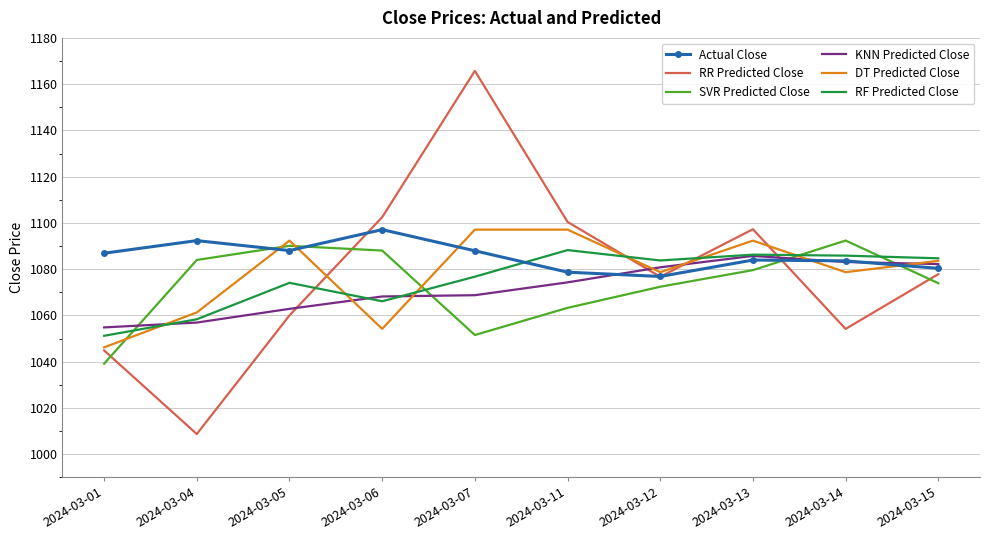

The value of KNN Predicted Close at 2024-03-13 is 458.2. True or false?

False